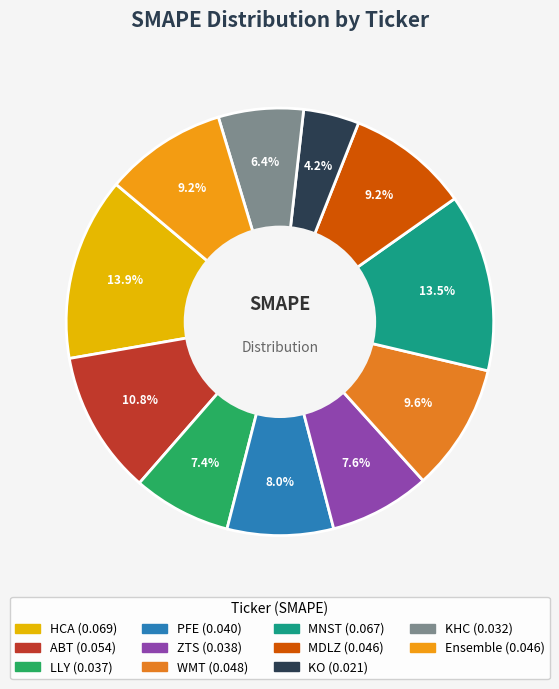

What percentage is the HCA slice, to the nearest percent?

14%